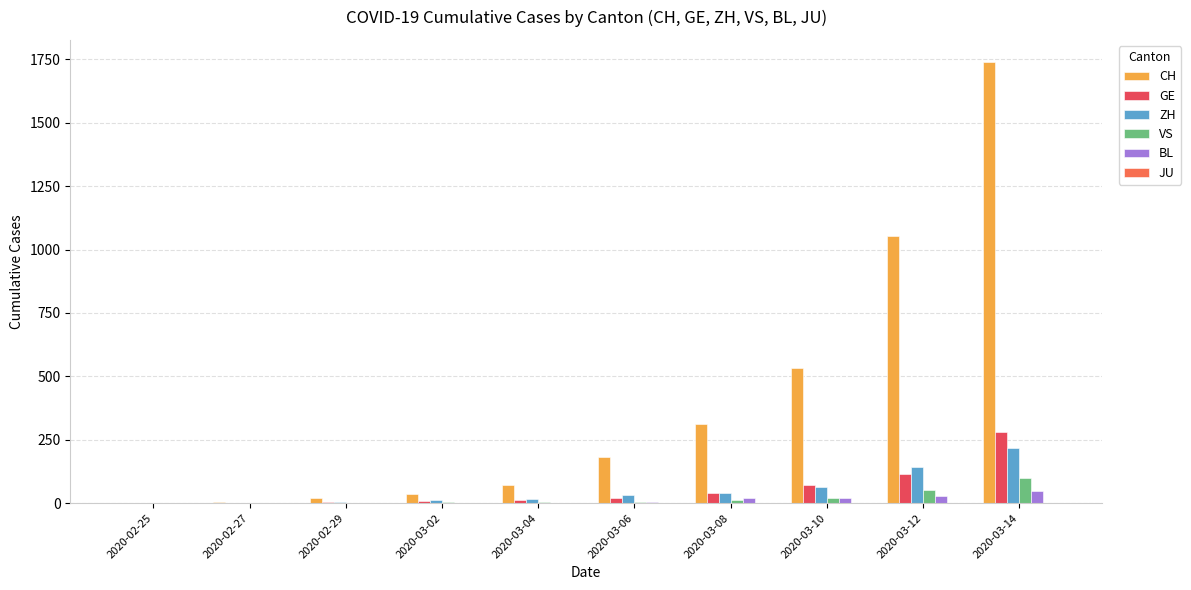

Which series has the largest range (max minus min)?

CH